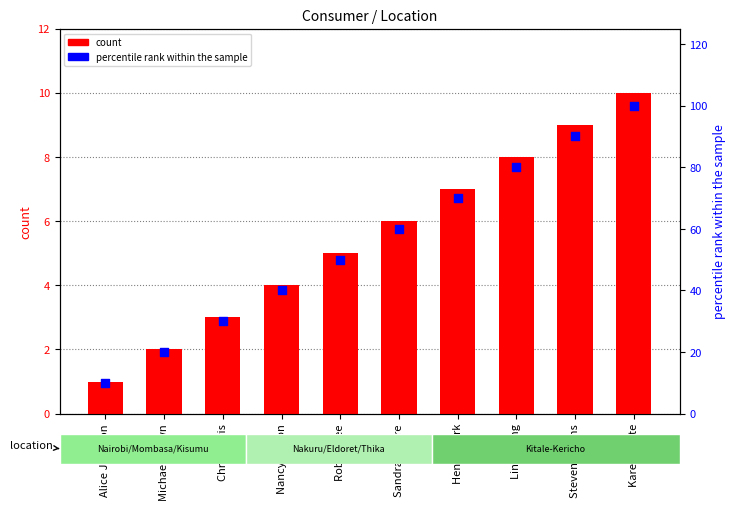

Which series reaches the minimum Y coordinate?

count